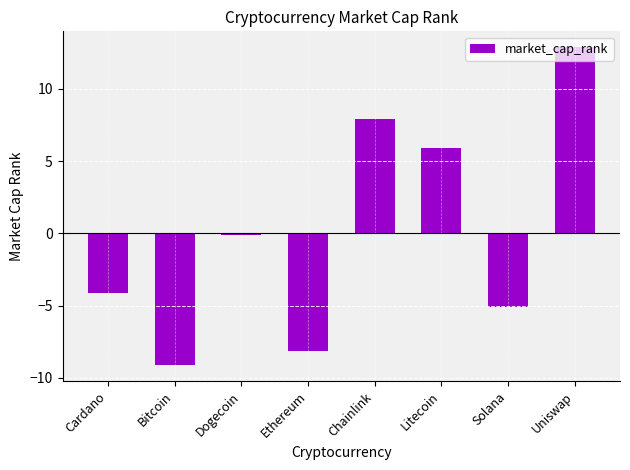

Where is the data nearest to the value 1?

Dogecoin